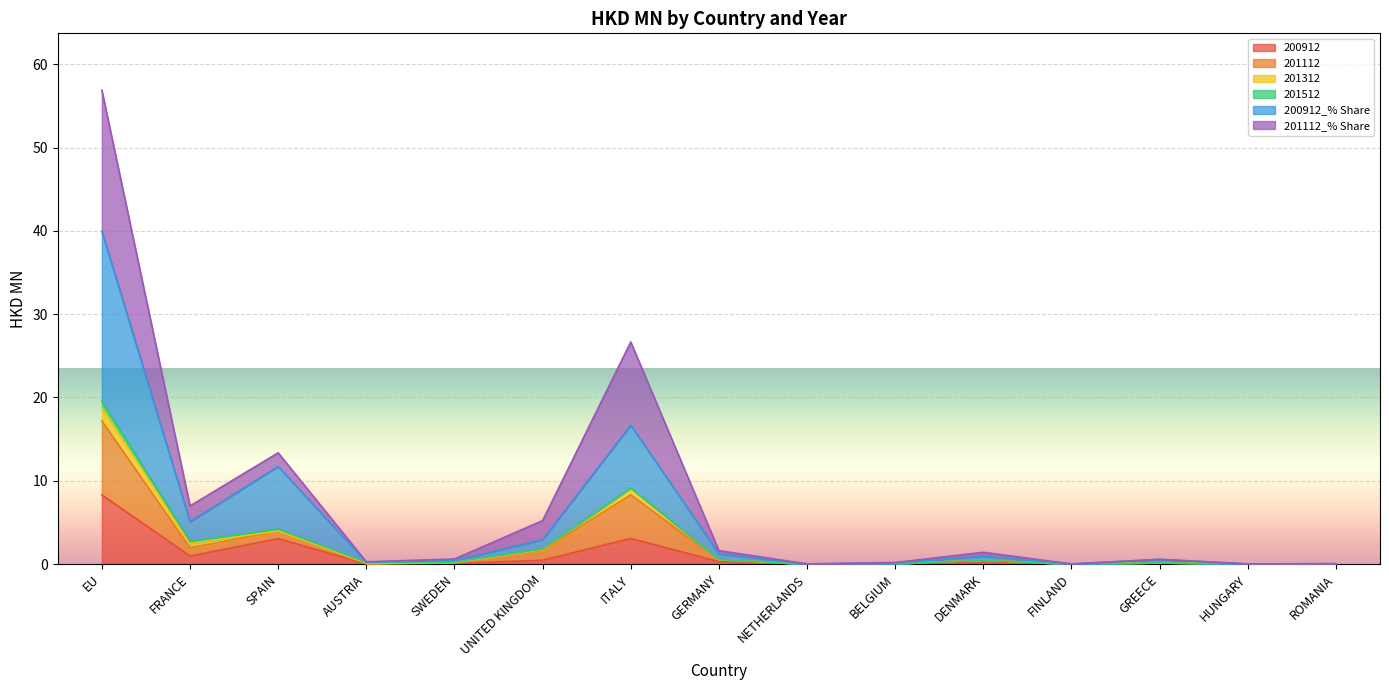

What is the difference between the maximum and minimum values in the 201112_% Share series?

17.2